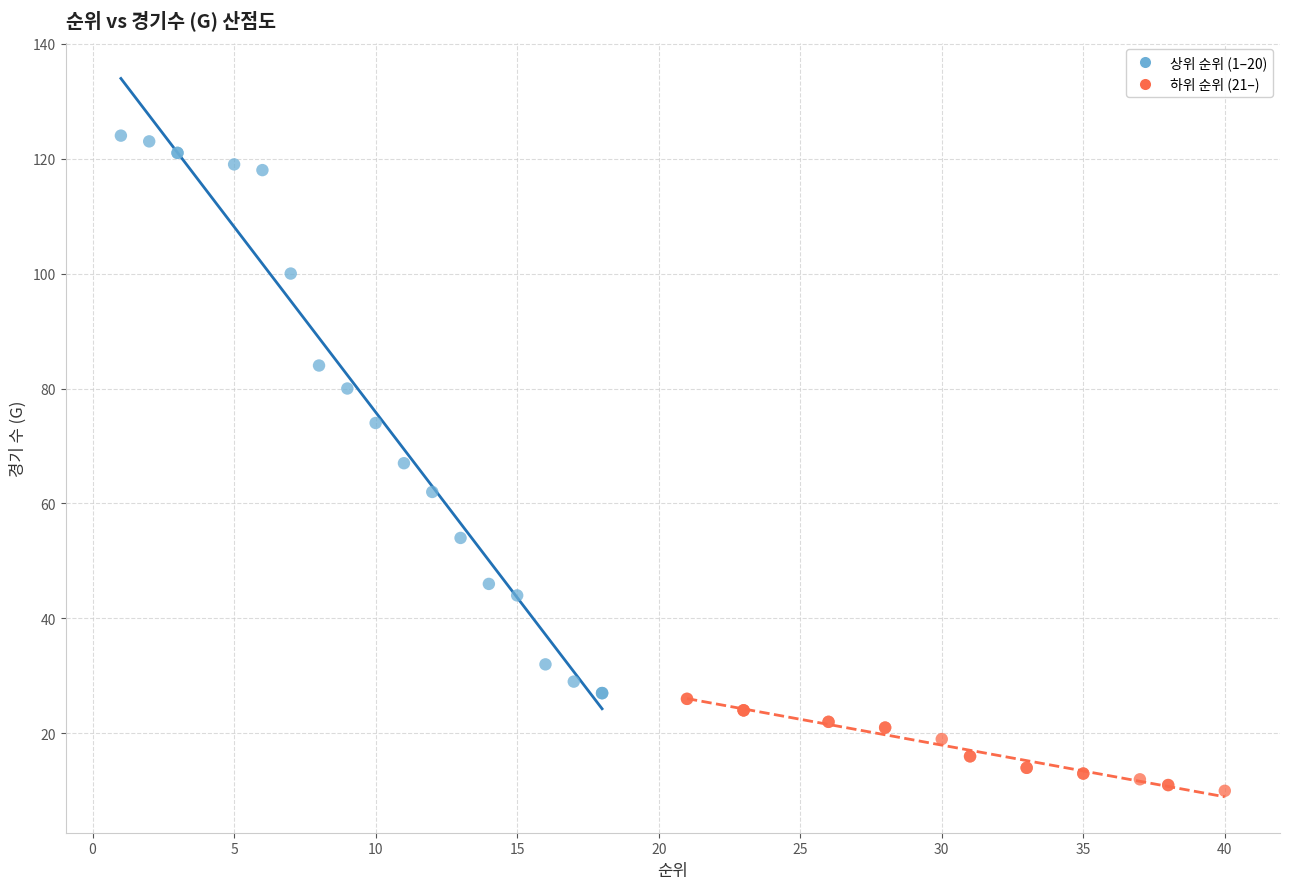

Which series has the largest Y range (max minus min)?

상위 순위 (1–20)